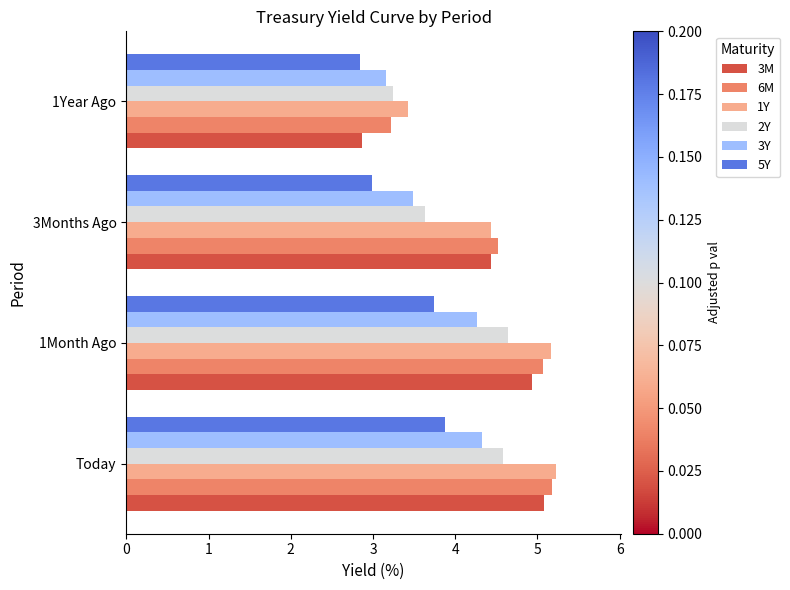

True or false: 2Y has a value of 3.2 at 1Year Ago.

True